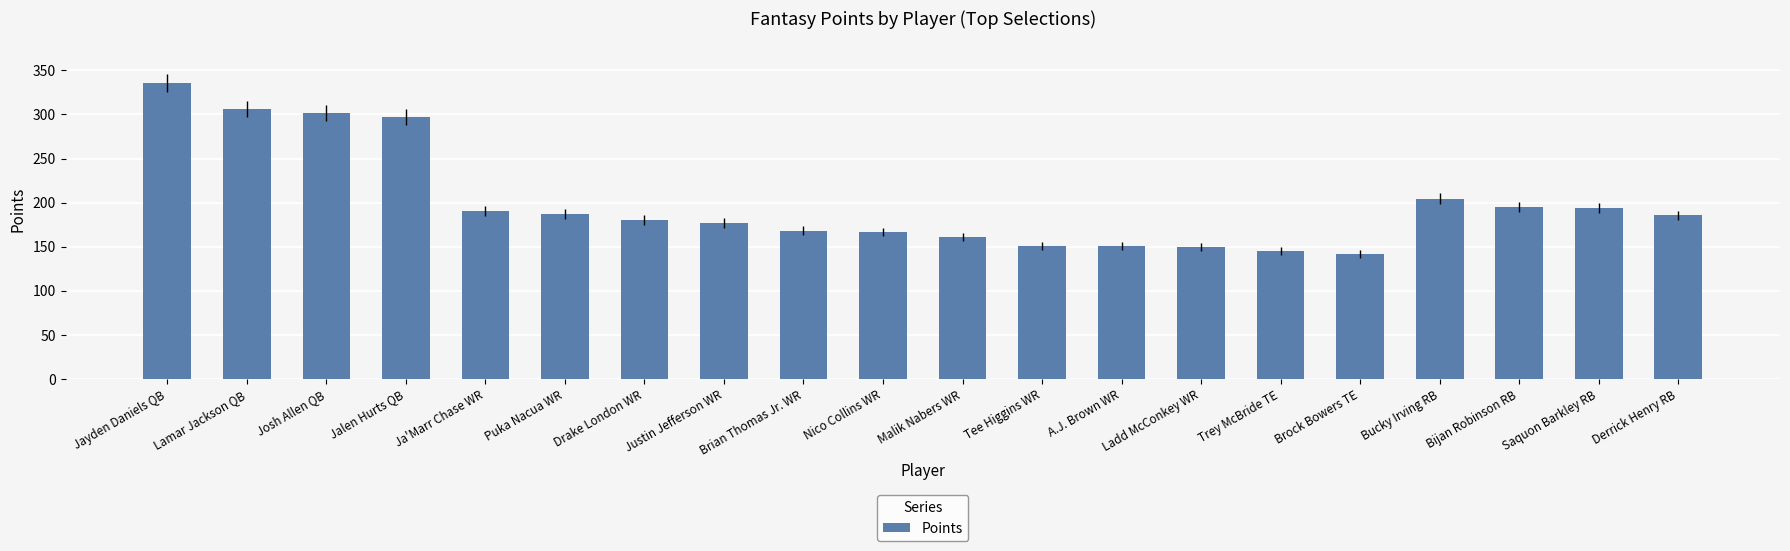

What value does the data have at Josh Allen QB?

301.4